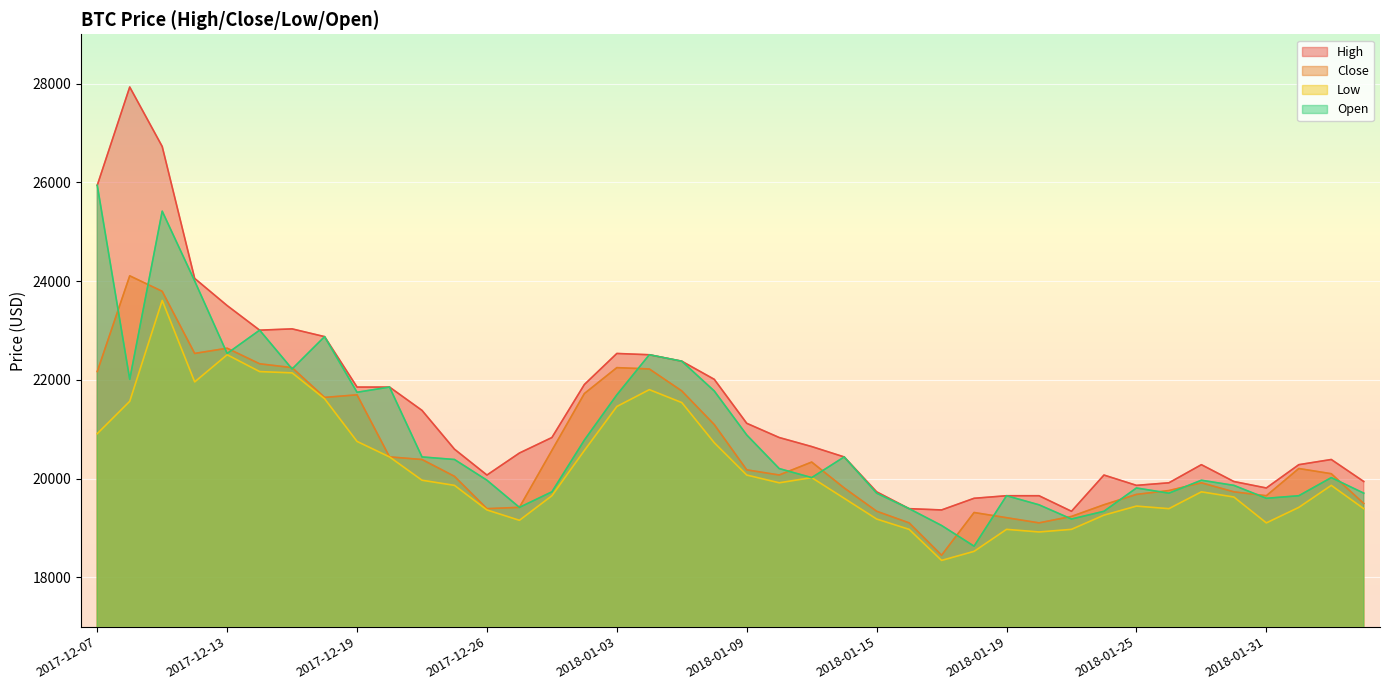

Which has a higher value, 2018-01-26 or 2018-01-19?

2018-01-26